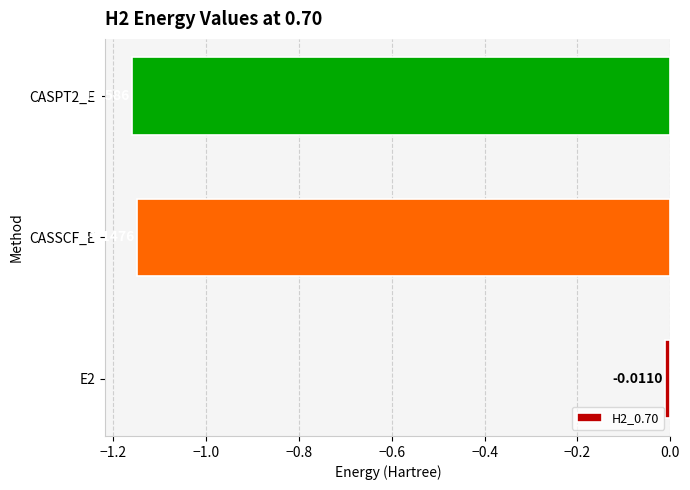

What is the average value?

-0.8